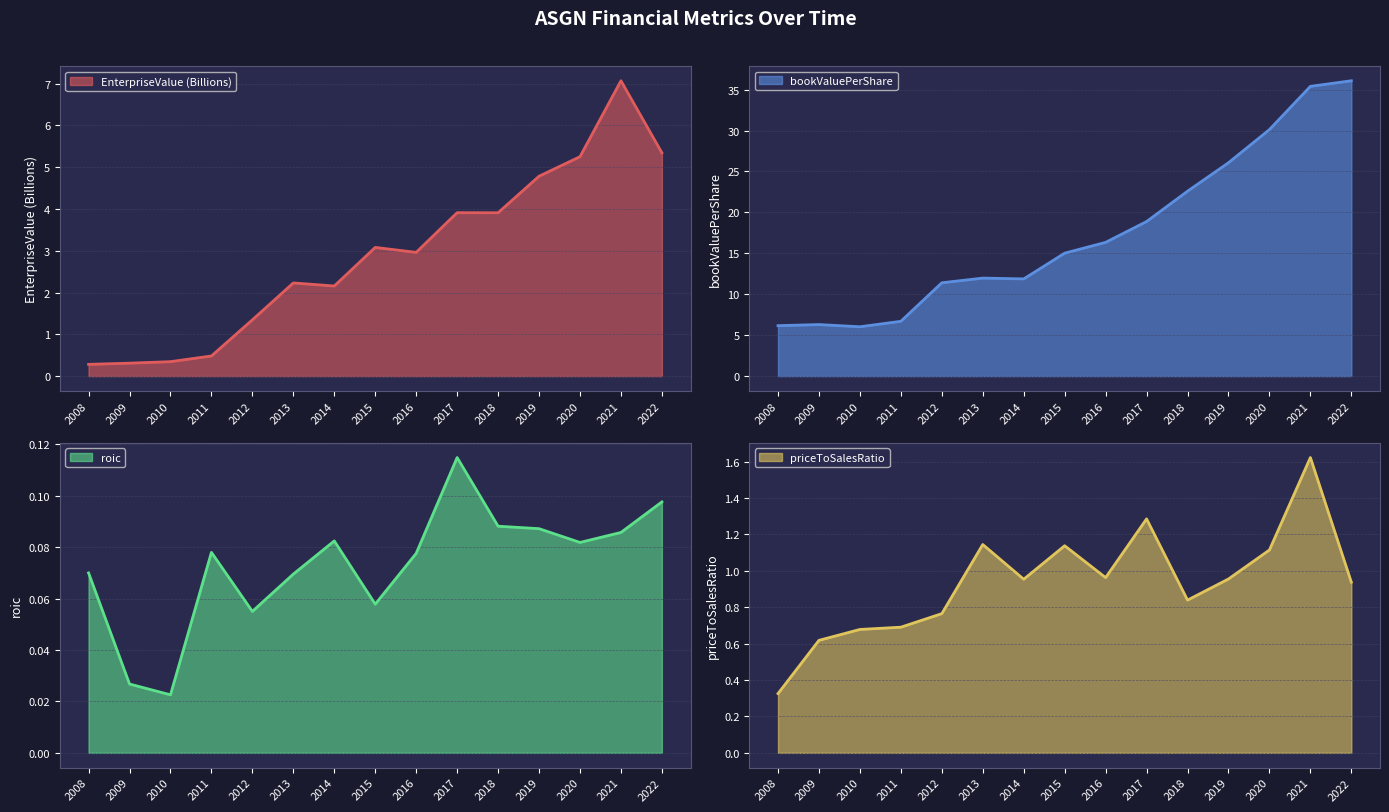

What is the difference between the maximum and minimum values in the roic series?

0.1